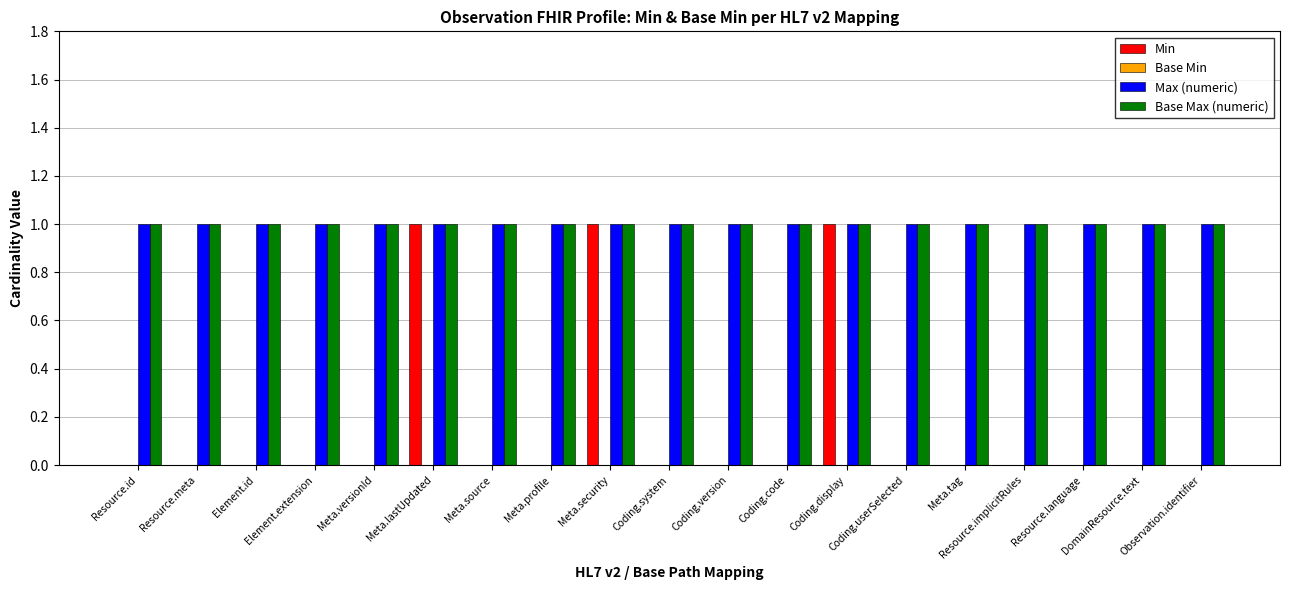

What is the sum of all Base Max (numeric) values?

19